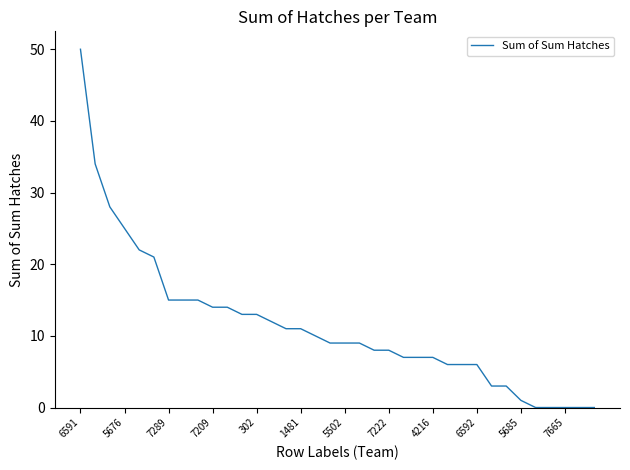

What is the difference between the maximum and minimum values?

50